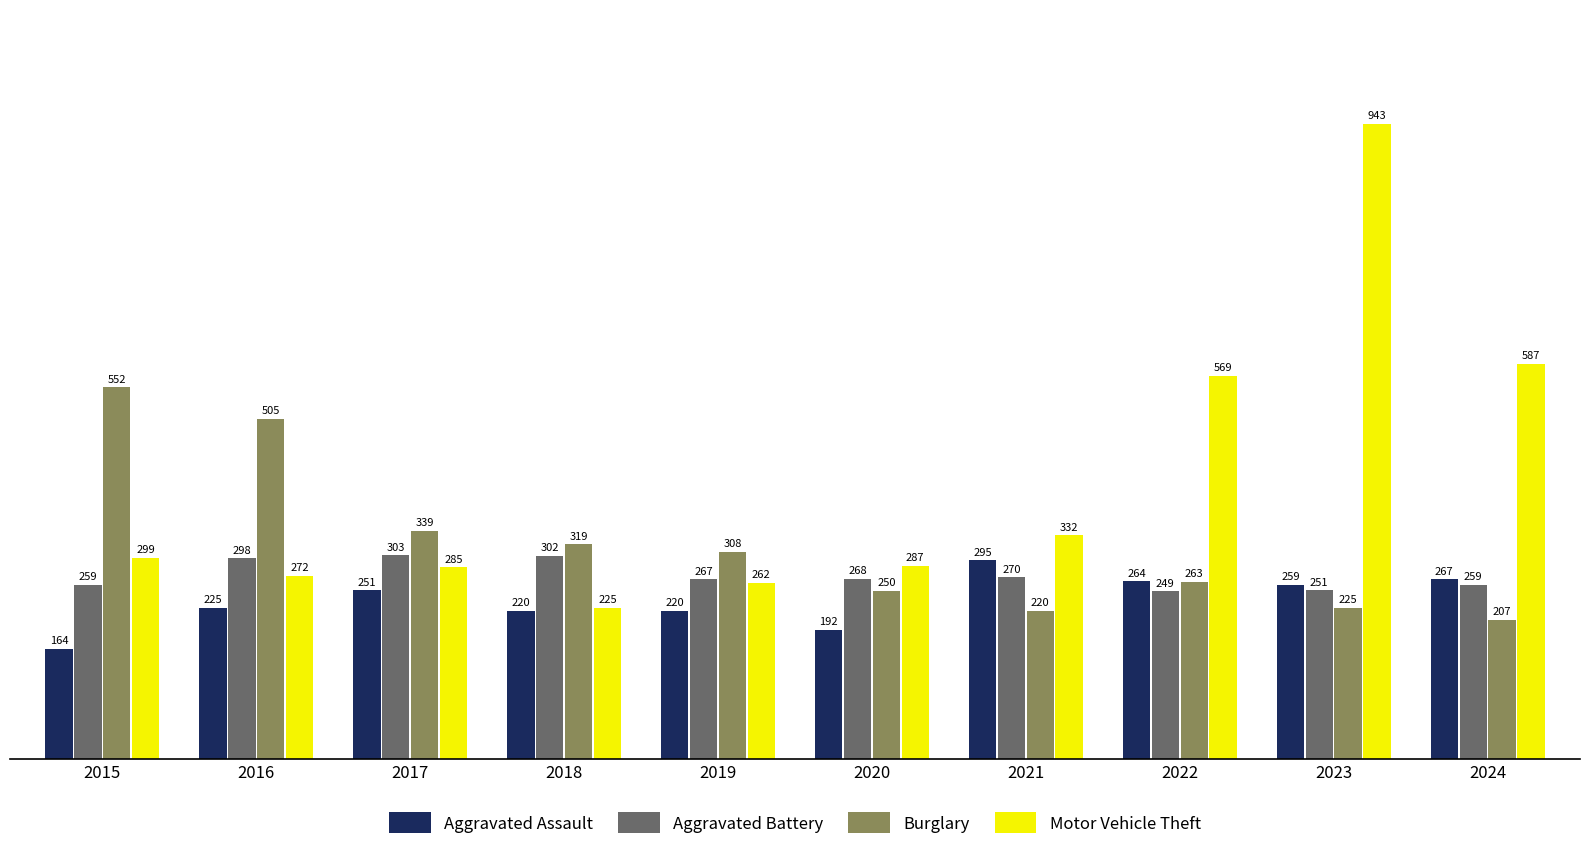

Which series has the largest range (max minus min)?

Motor Vehicle Theft